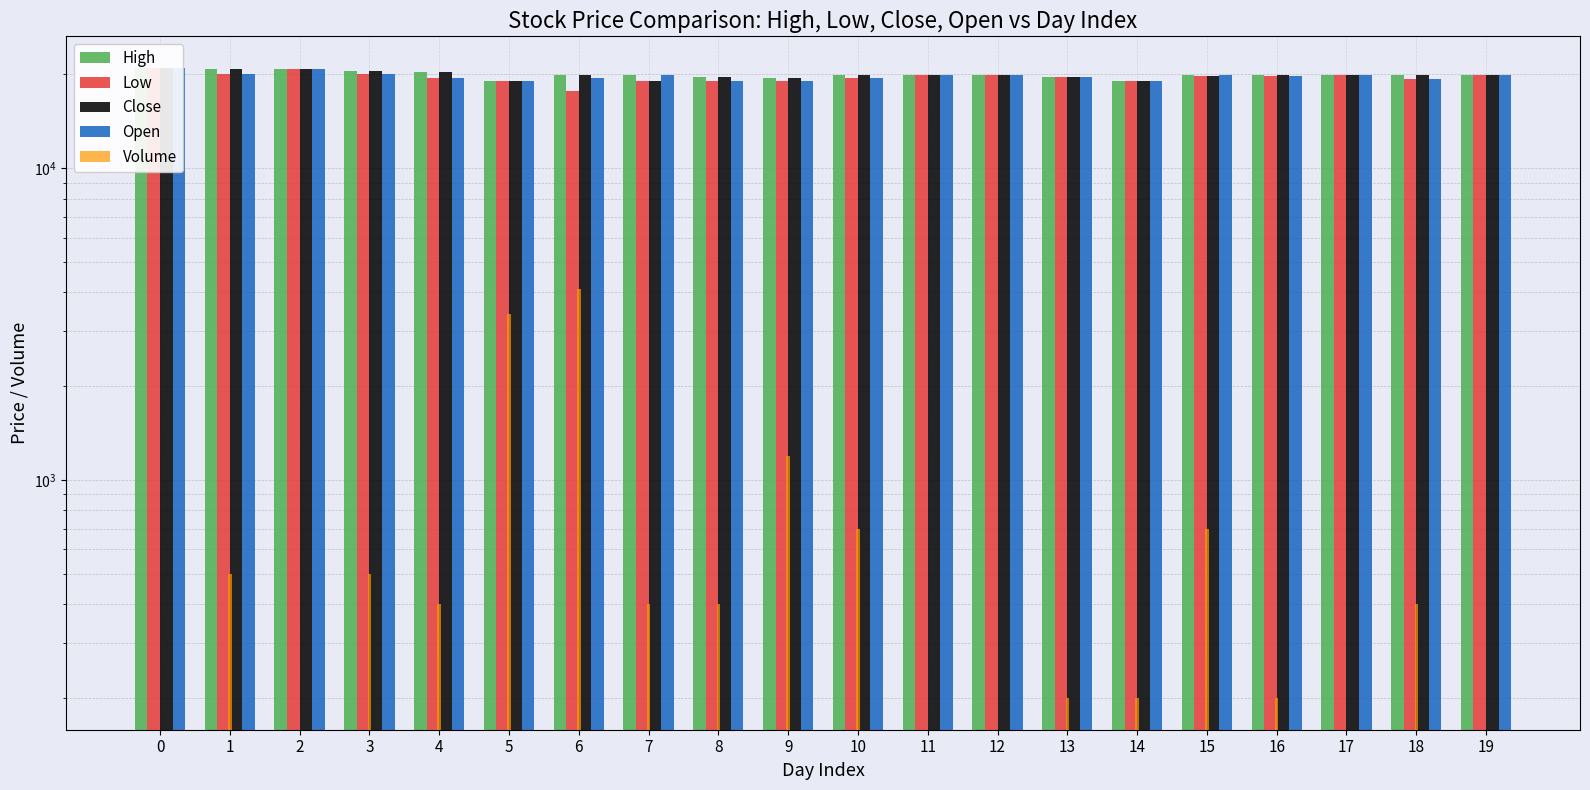

What is the average value of the Close series?

19930